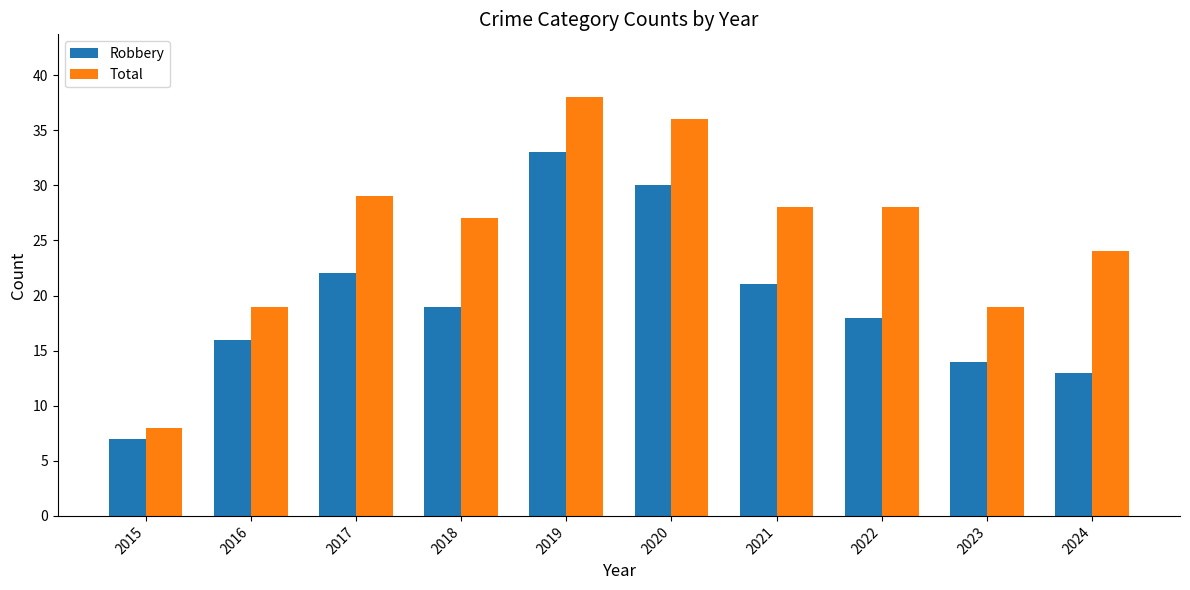

Which label corresponds to the largest value in the chart?

2019